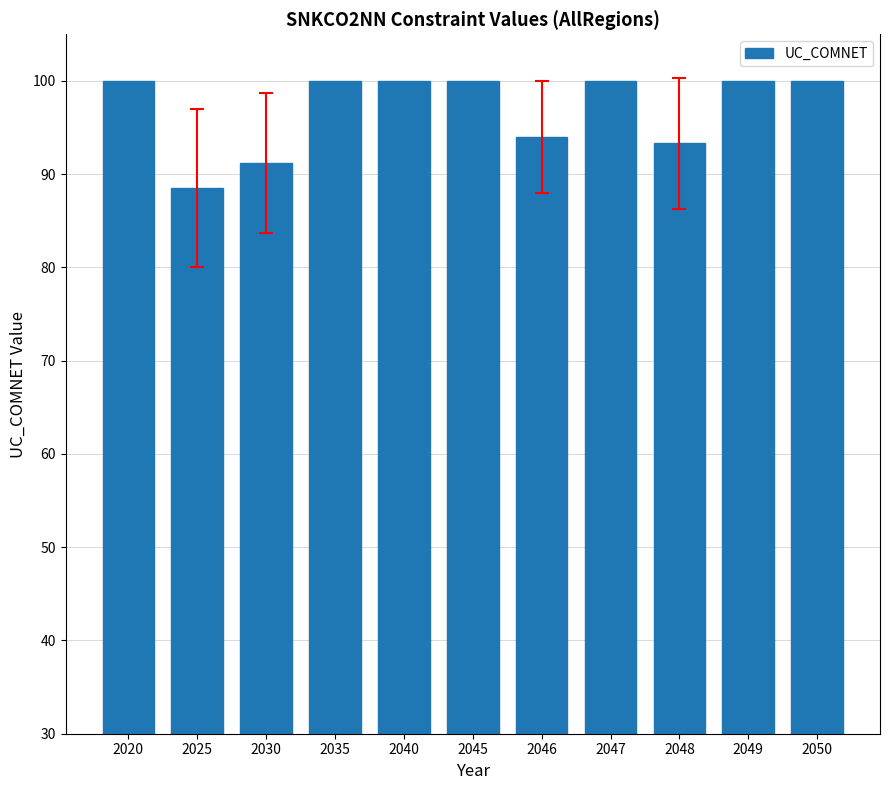

What is the sum of all values?

1067.0